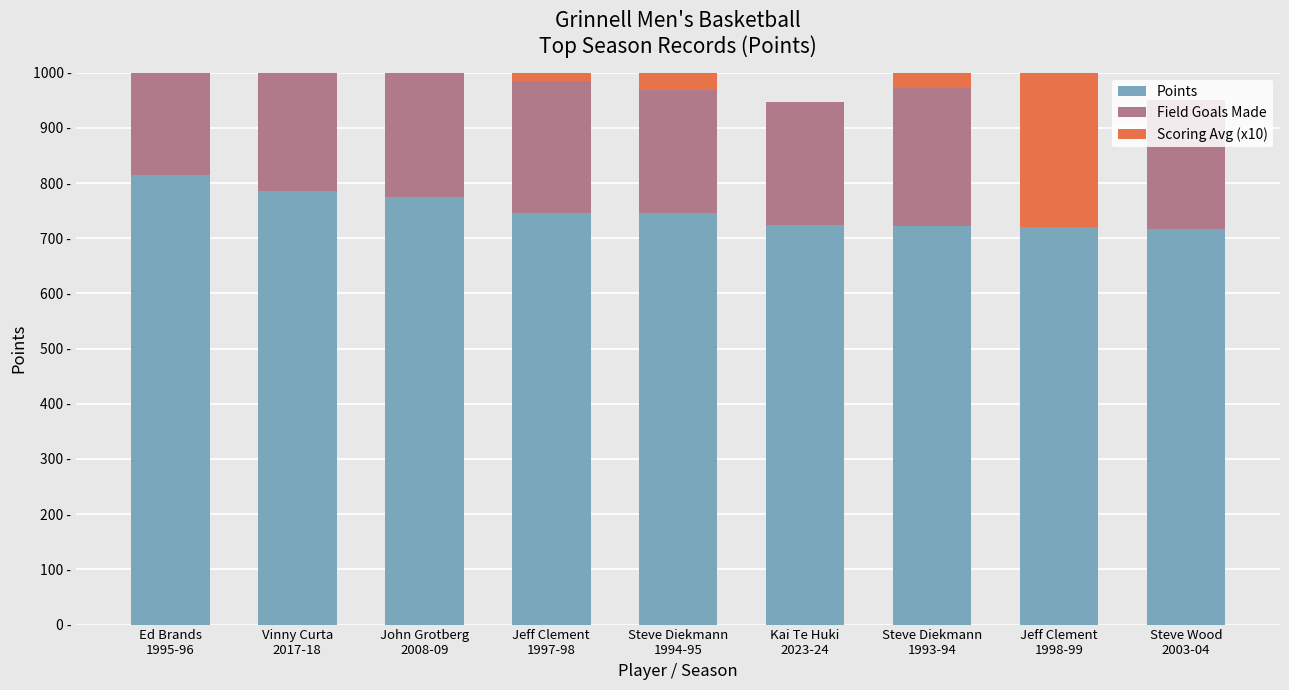

What is the label of the 9th bar from the left?

Steve Wood
2003-04